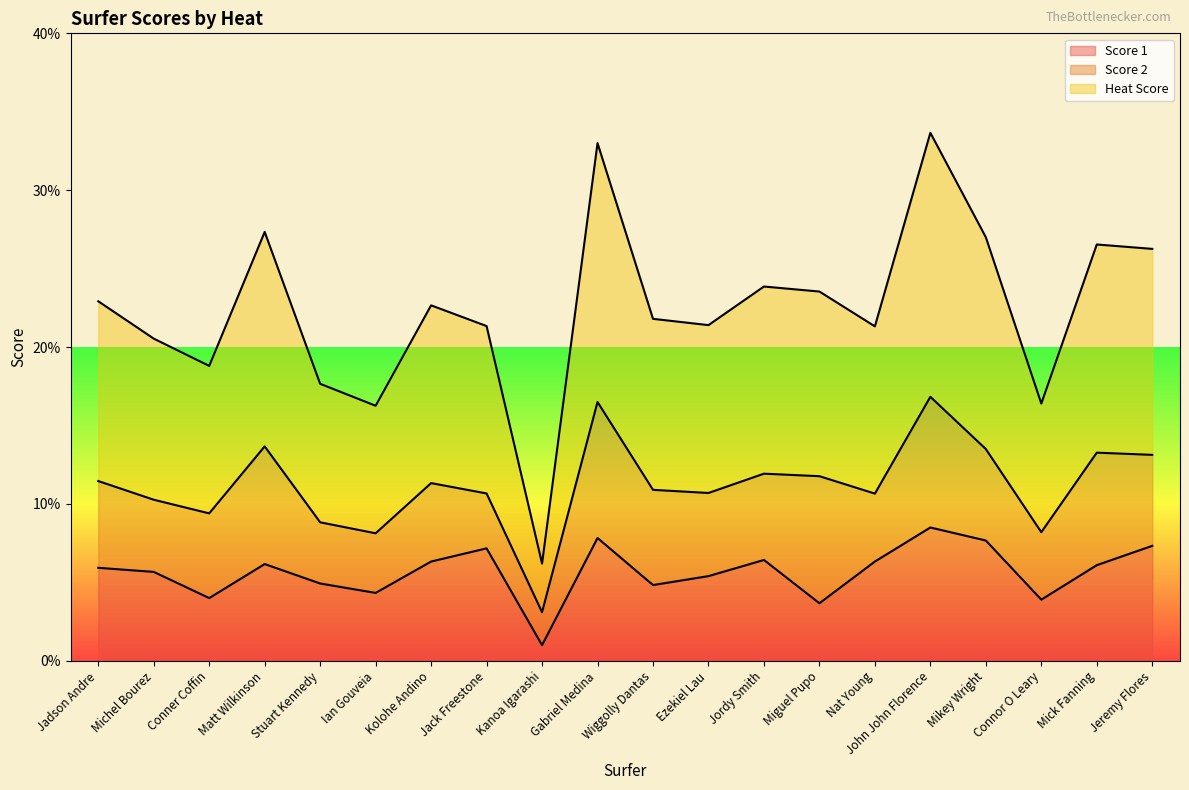

What position from the right is Ian Gouveia?

15